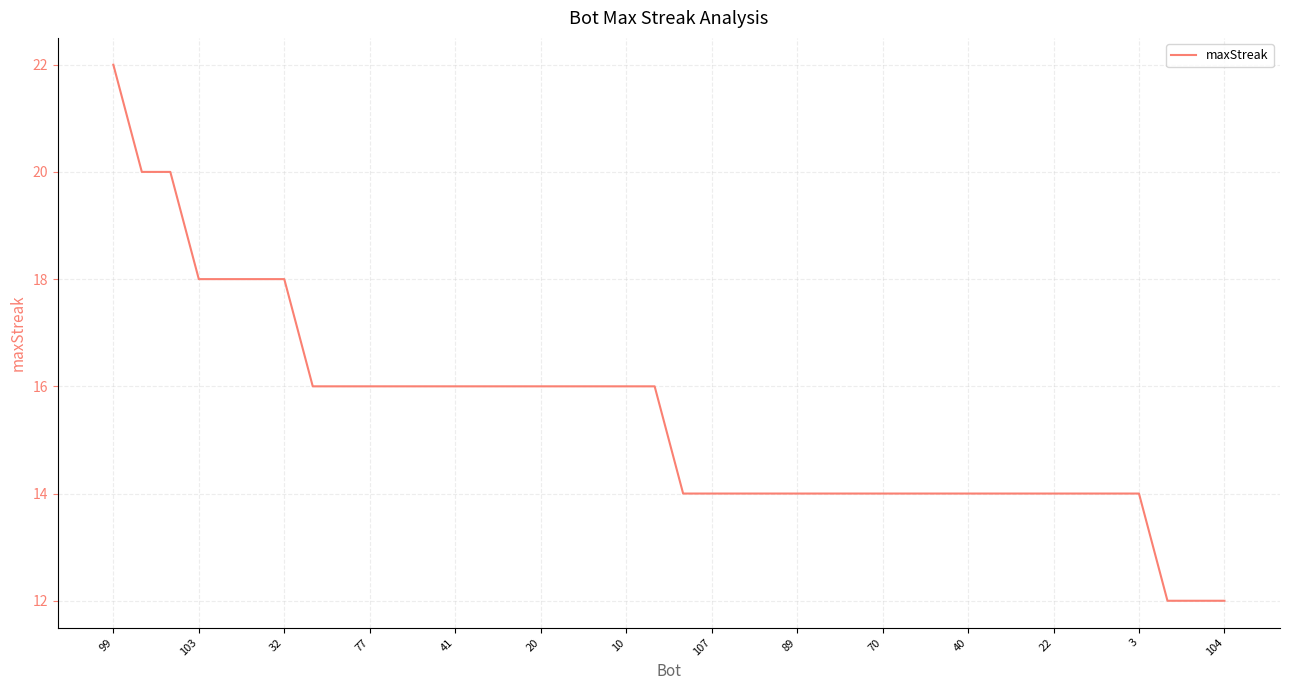

What is the difference between the maximum and minimum values?

10